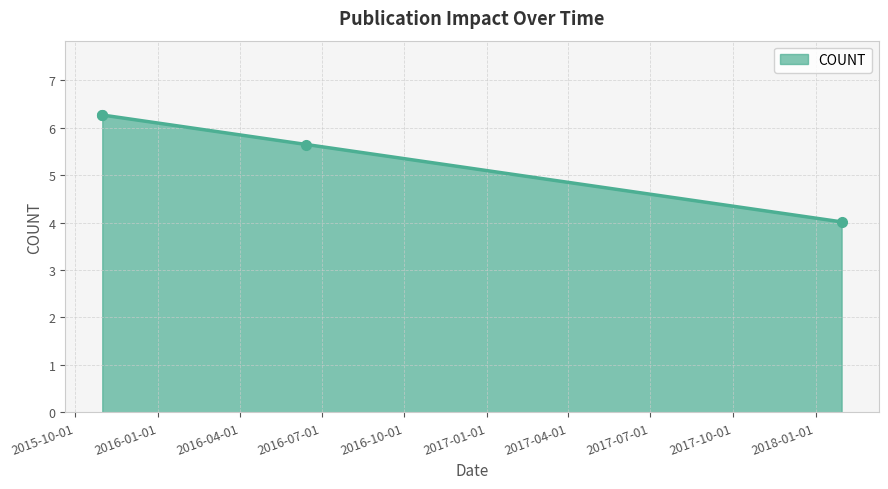

What is the difference between the values at 2015-10-31 and 2016-06-14?

0.6